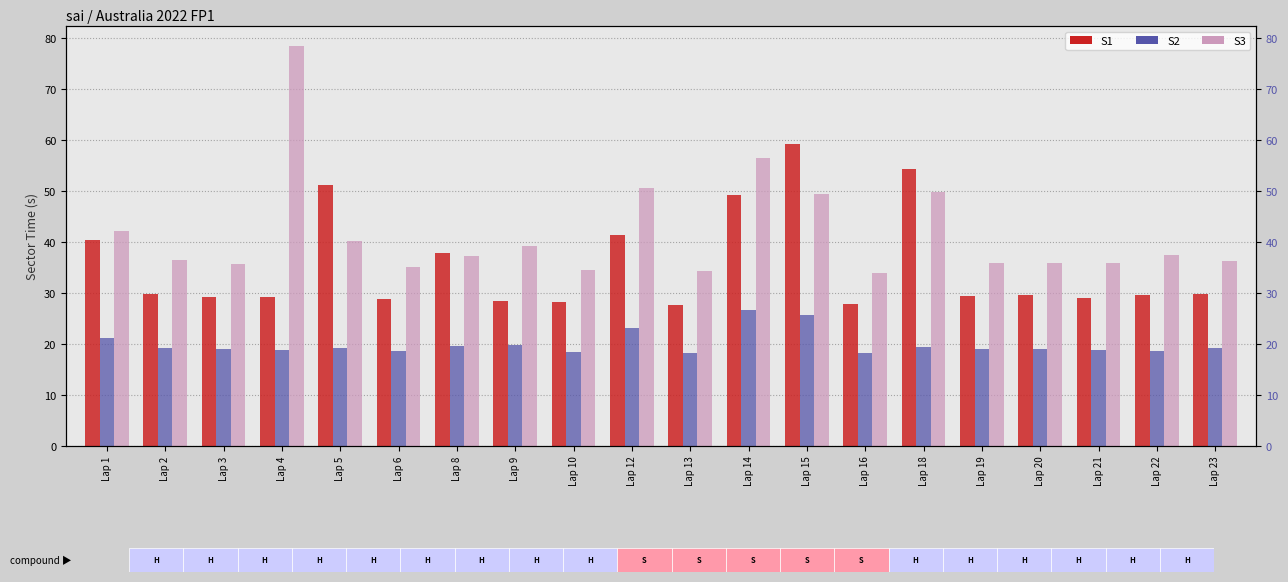

Which has a higher value, Lap 10 or Lap 5?

Lap 5